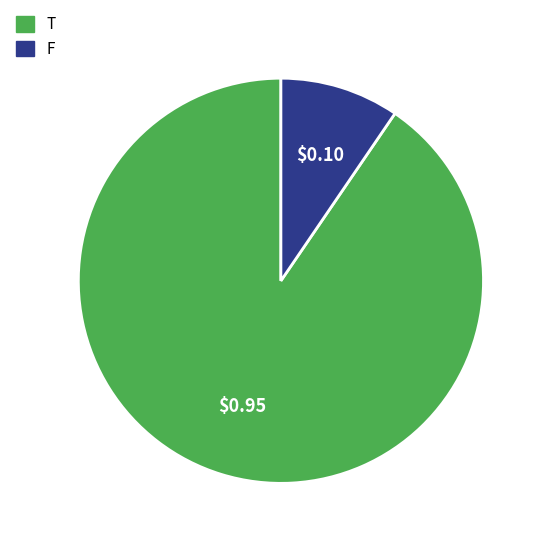

Between F and T, which is larger?

T